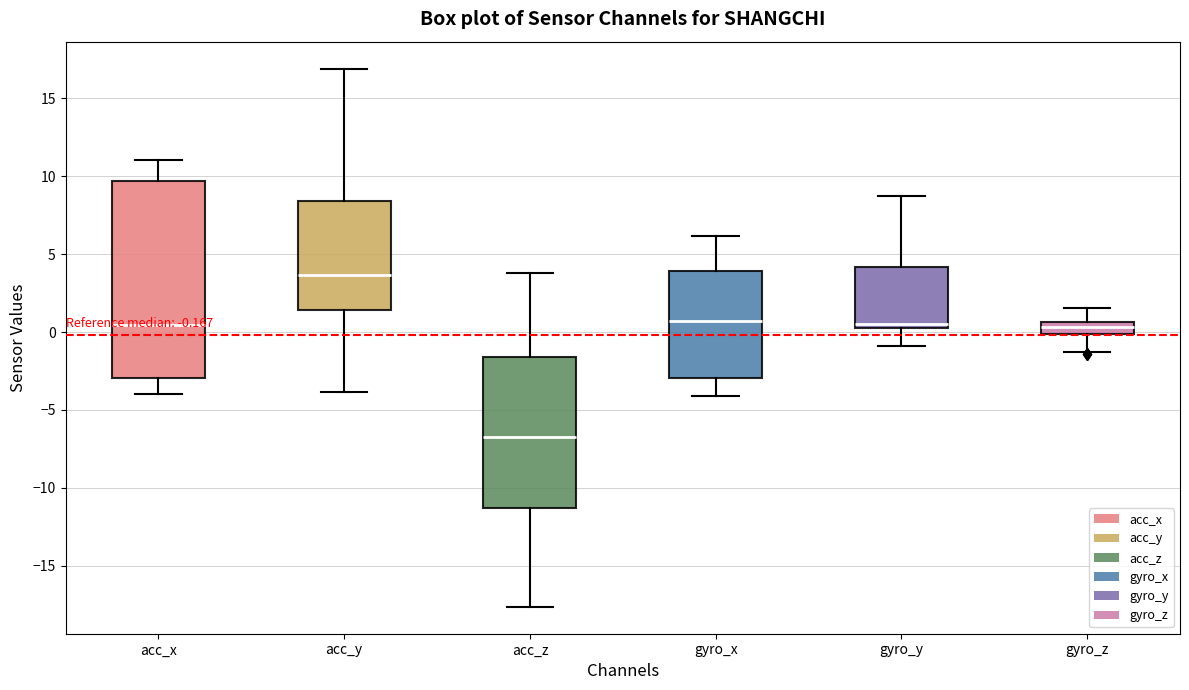

Which box has the lowest median line?

acc_z